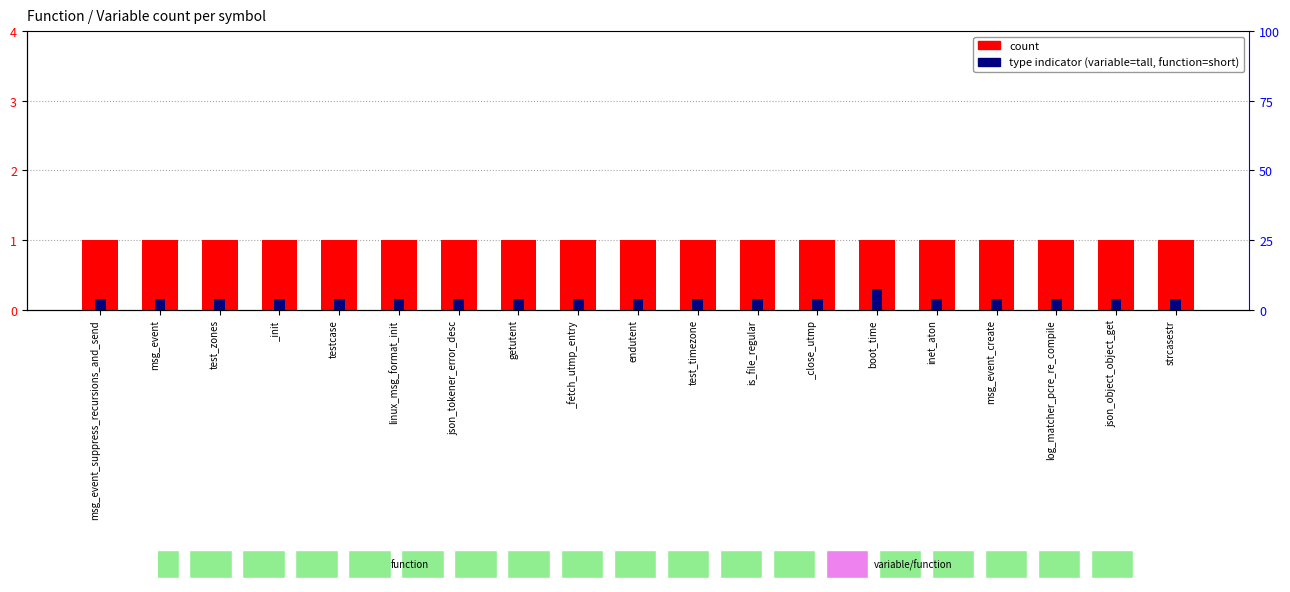

Rank the series at _close_utmp from highest to lowest value.

count, type indicator